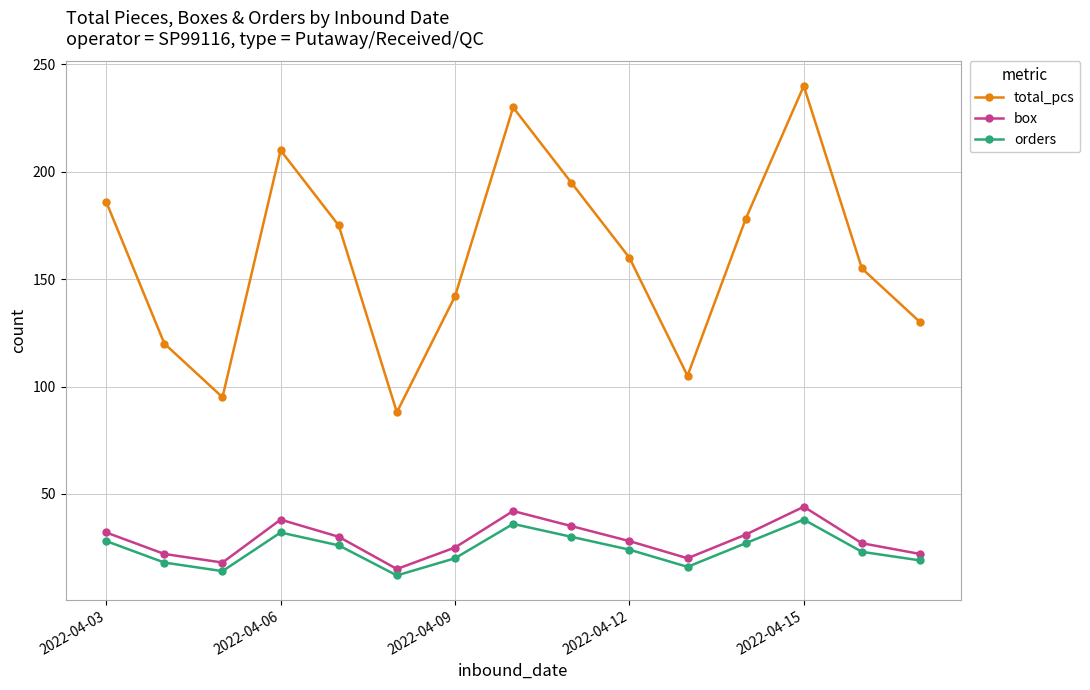

True or false: box has more than 2 points higher than both neighbors.

True